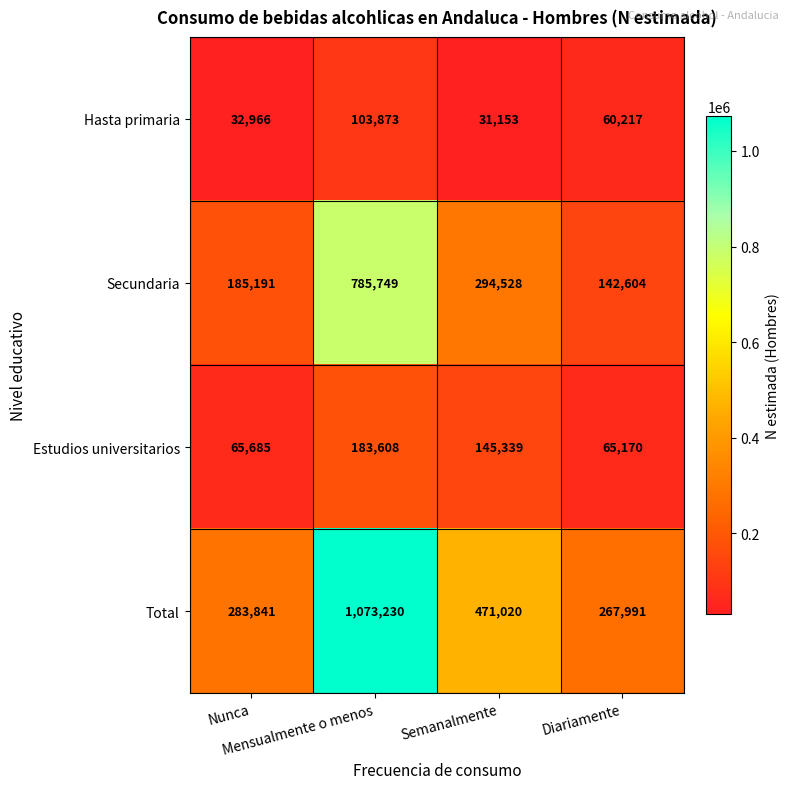

At Semanalmente, list the series in order from smallest to largest.

Hasta primaria, Estudios universitarios, Secundaria, Total